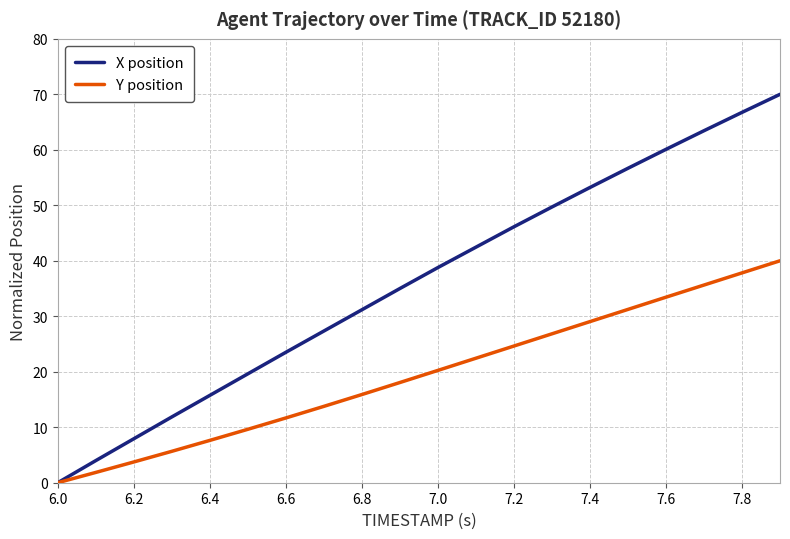

What is the maximum value for X position?

70.0